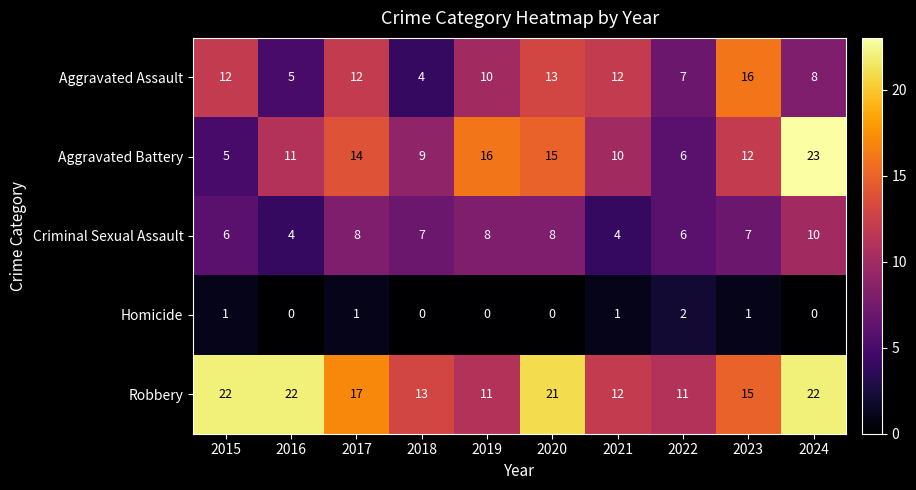

At 2019, list the series in order from smallest to largest.

Homicide, Criminal Sexual Assault, Aggravated Assault, Robbery, Aggravated Battery